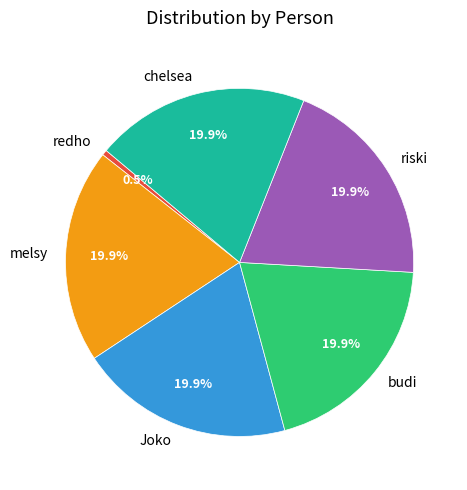

What portion of the pie excludes chelsea?

80.1%